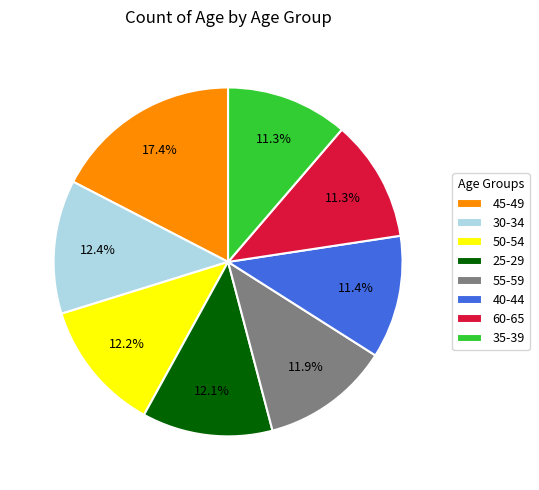

Combined, what portion of the pie is 40-44 and 30-34?

23.8%